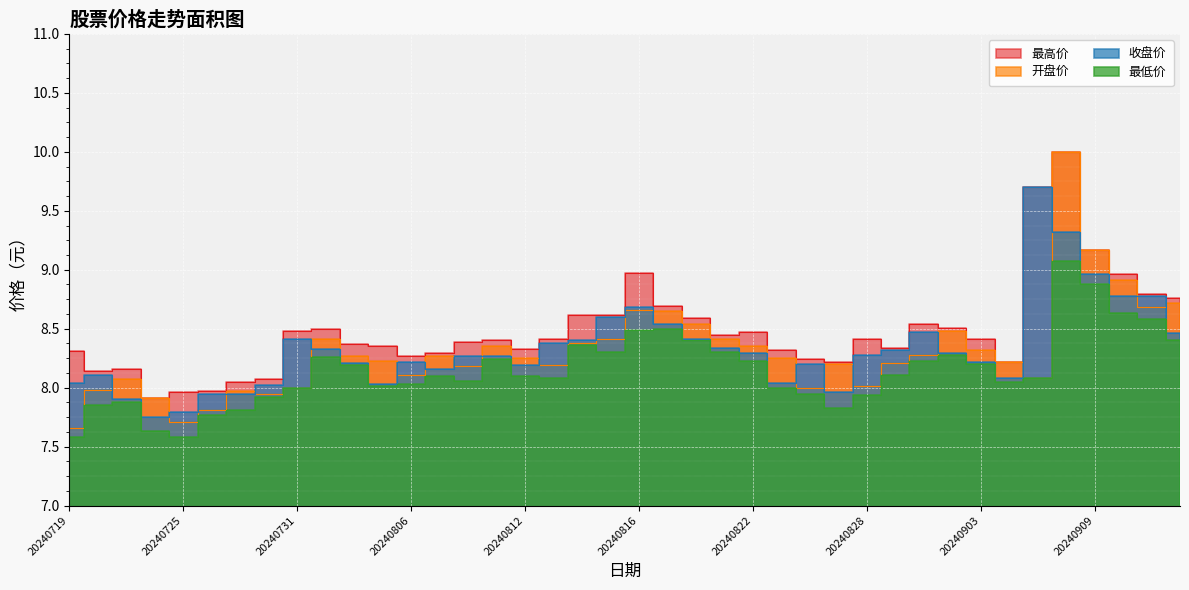

At which category does 收盘价 reach its first local valley?

20240724